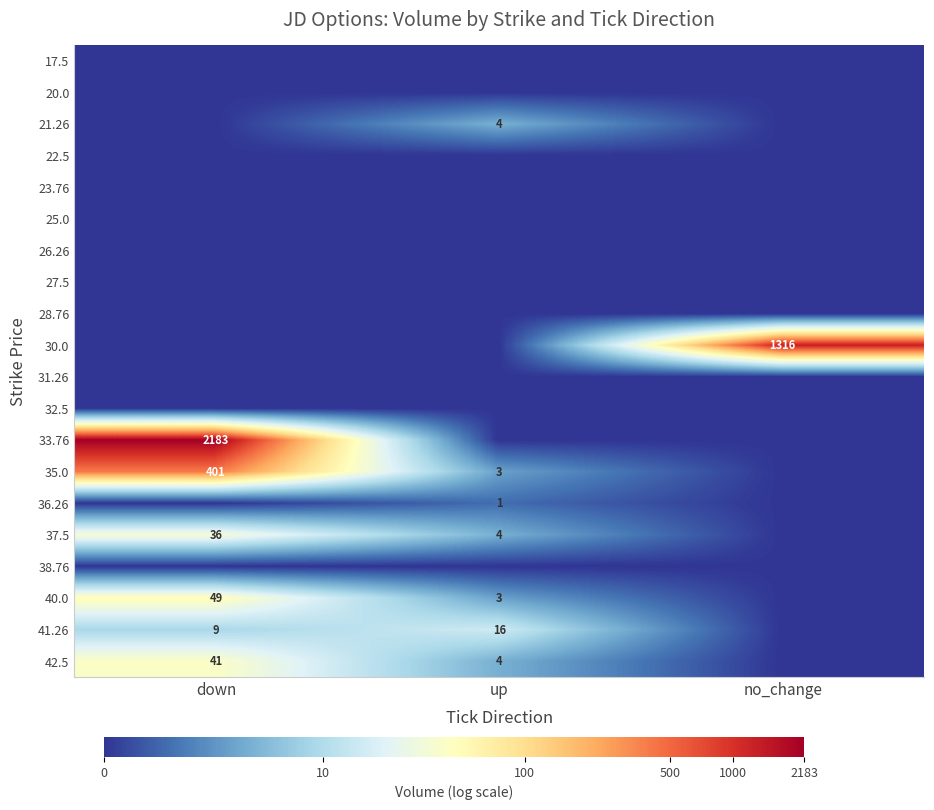

What is the difference between the 41.26 values at down and up?

7